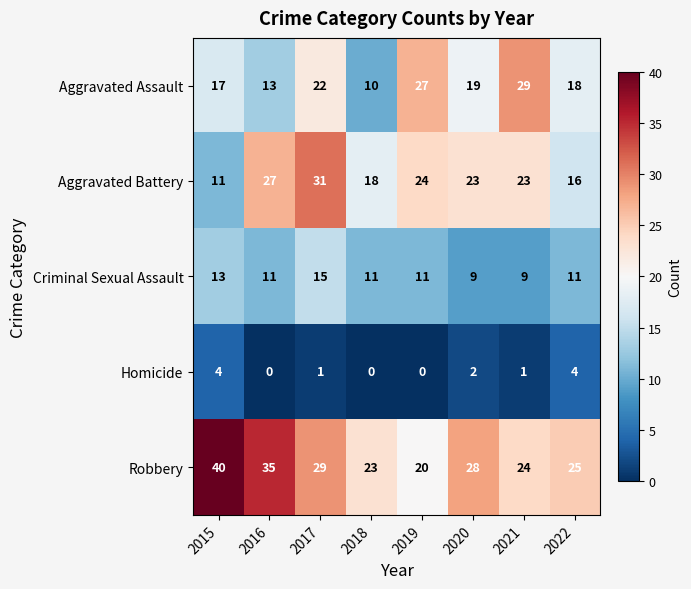

True or false: Aggravated Assault has a value of 29 at 2021.

True